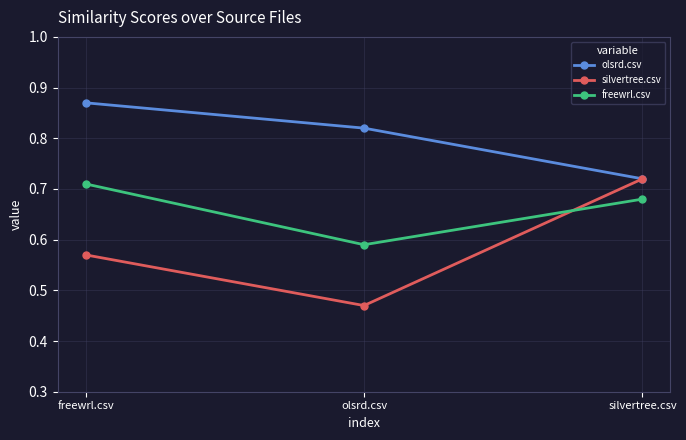

List the series in order of their overall mean, lowest first.

silvertree.csv, freewrl.csv, olsrd.csv